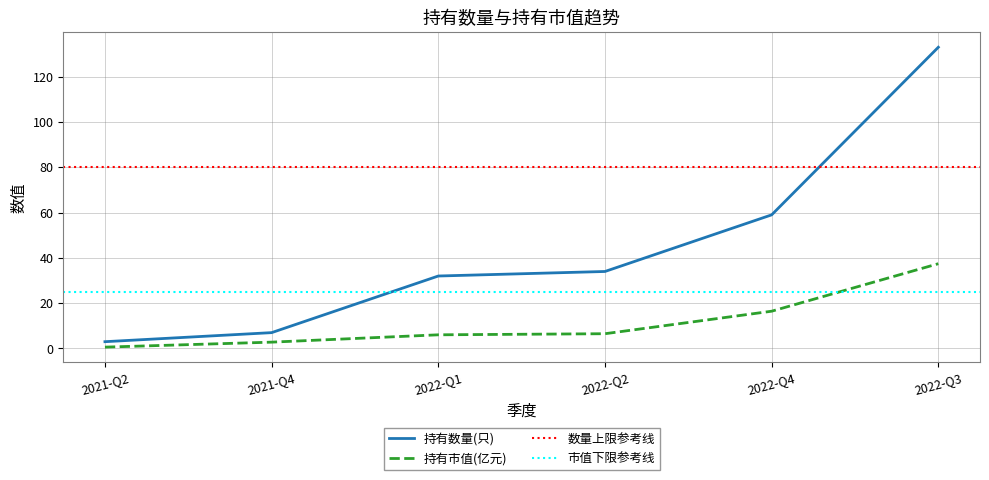

What is the label of the 2nd point from the right?

2022-Q4